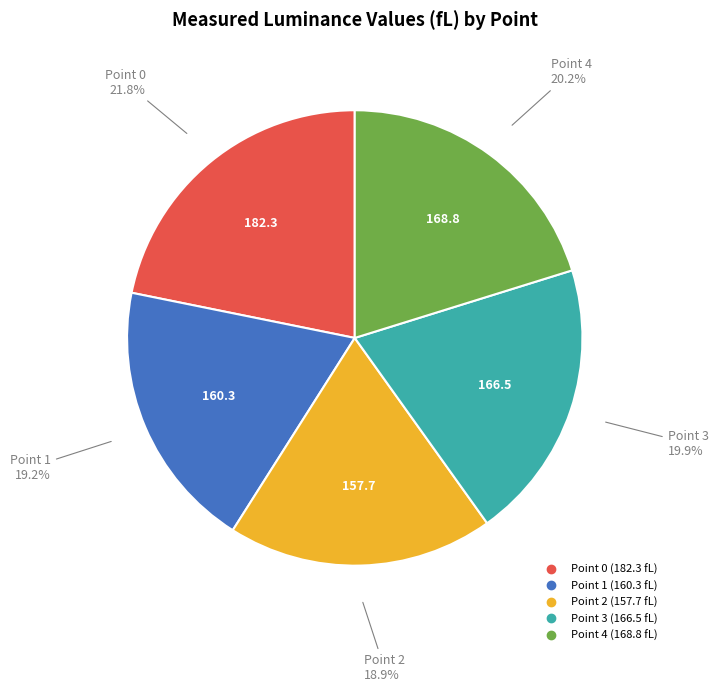

How many segments does this pie chart have?

5